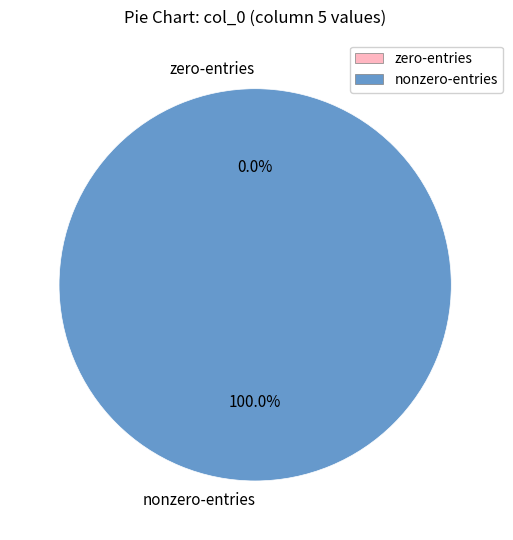

What portion of the pie excludes 7?

100.0%